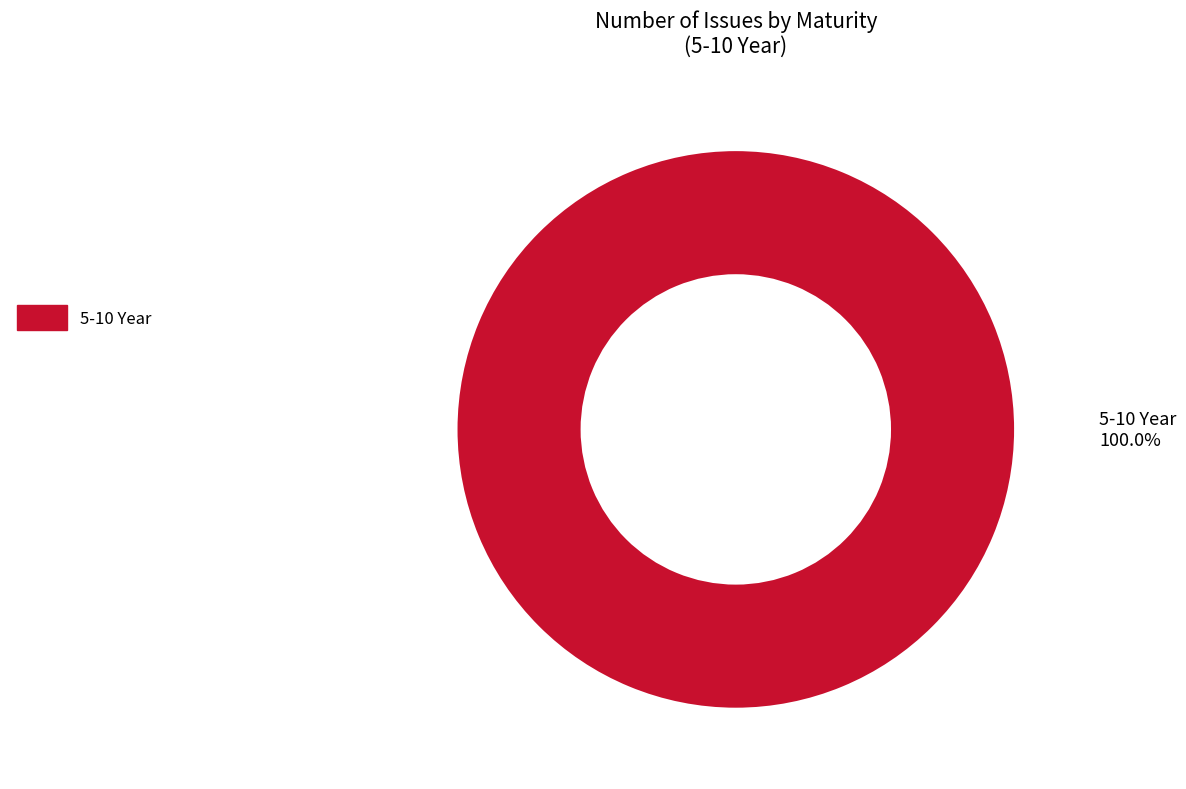

Is there a majority slice in this chart?

Yes